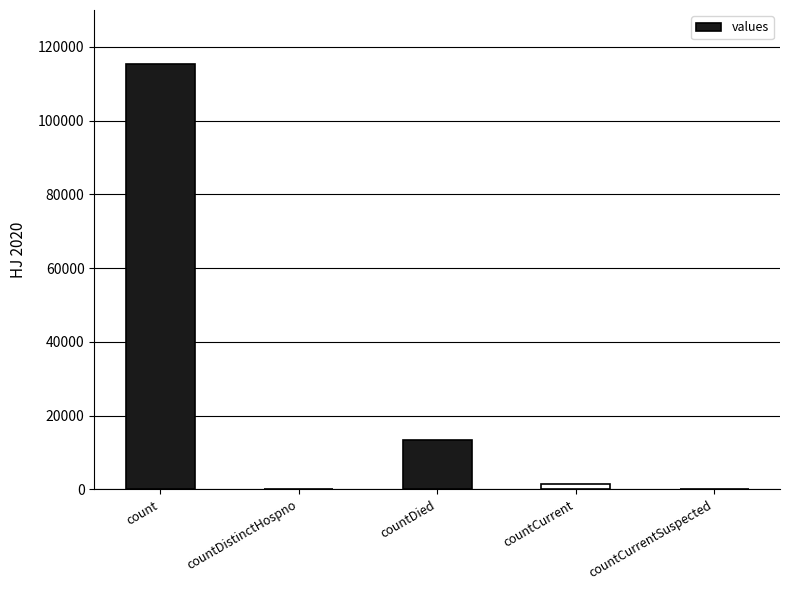

The chart shows a value of -41915 at countDistinctHospno. True or false?

False